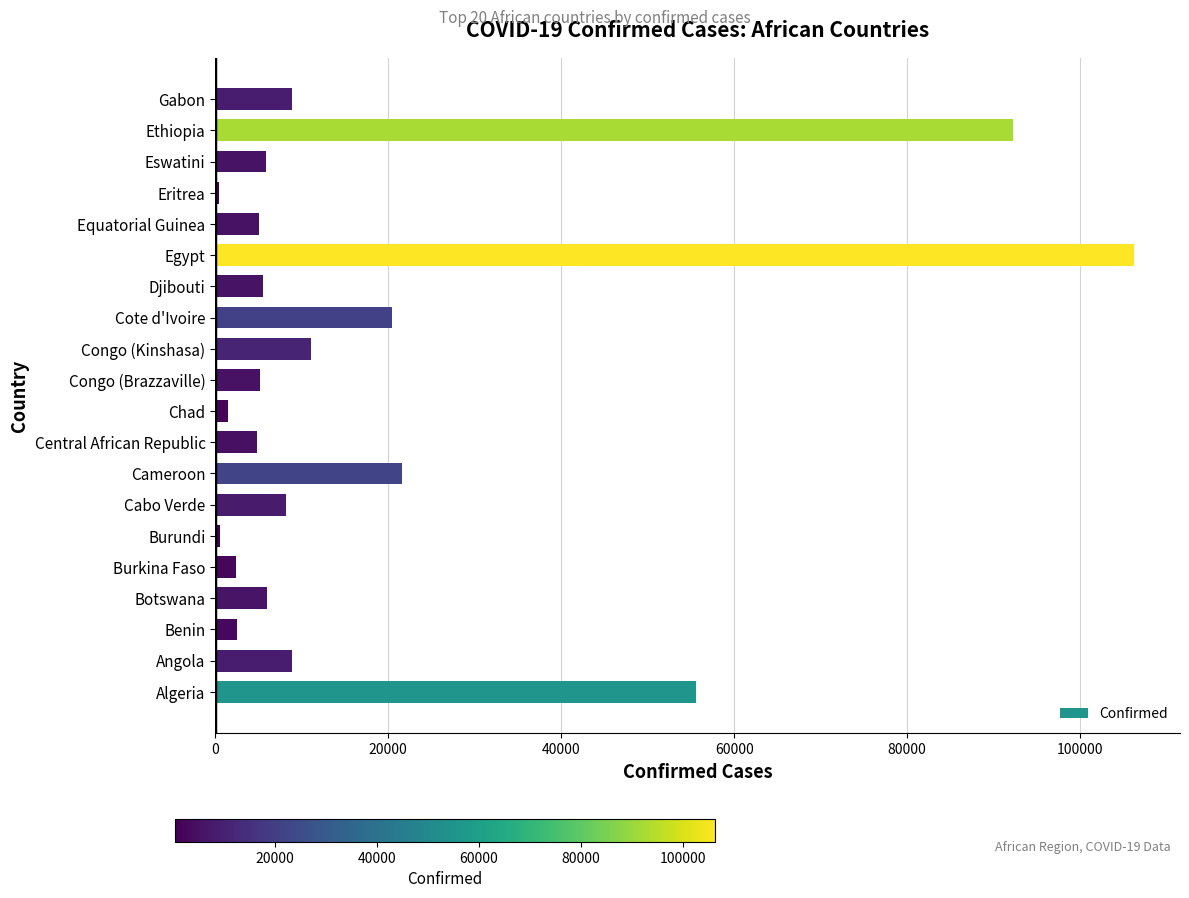

How many distinct data groups are displayed?

1